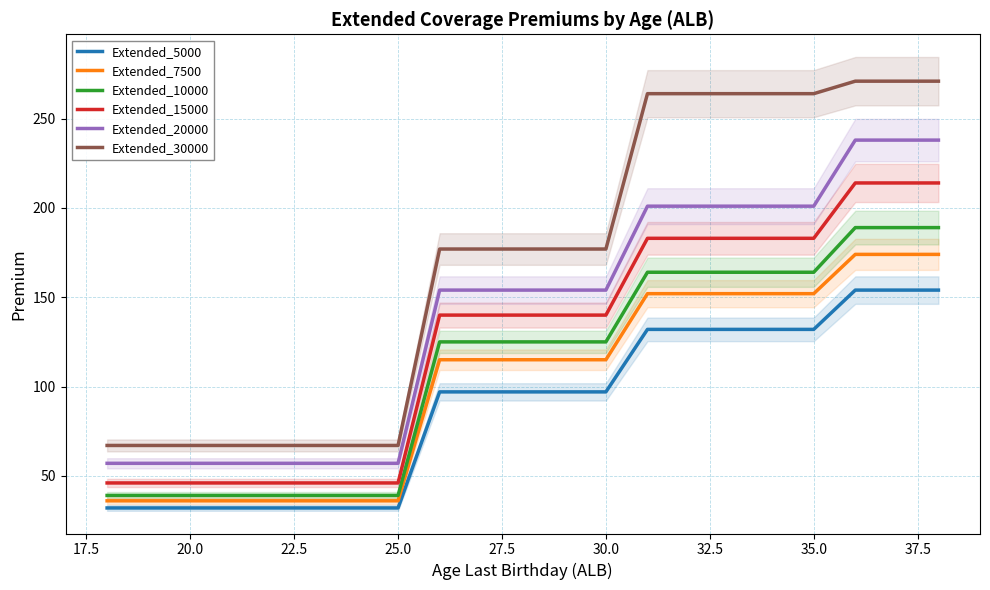

Count the number of categories in the chart.

21